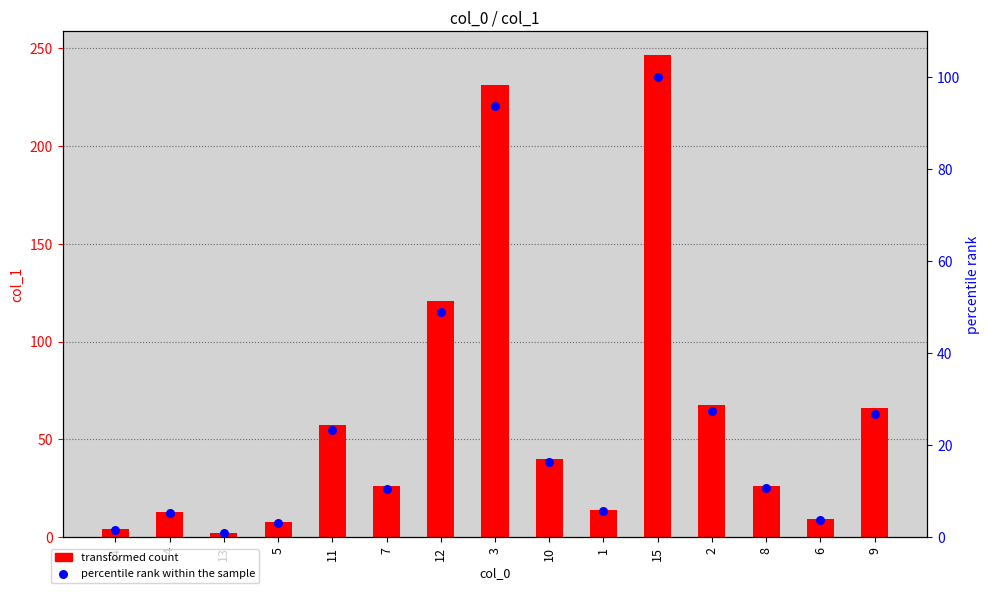

Which series has the largest total across all categories?

col_1